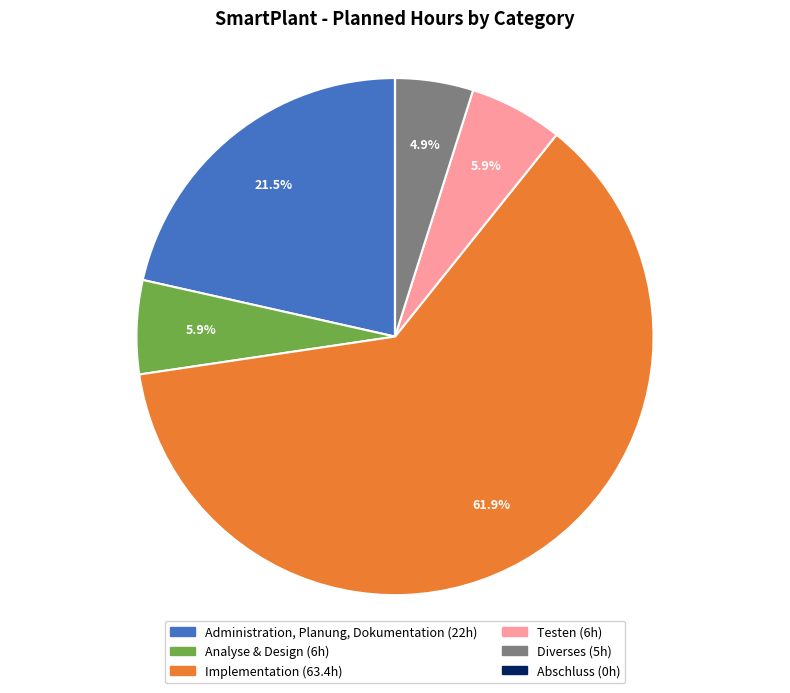

What portion of the pie excludes Diverses?

95.1%